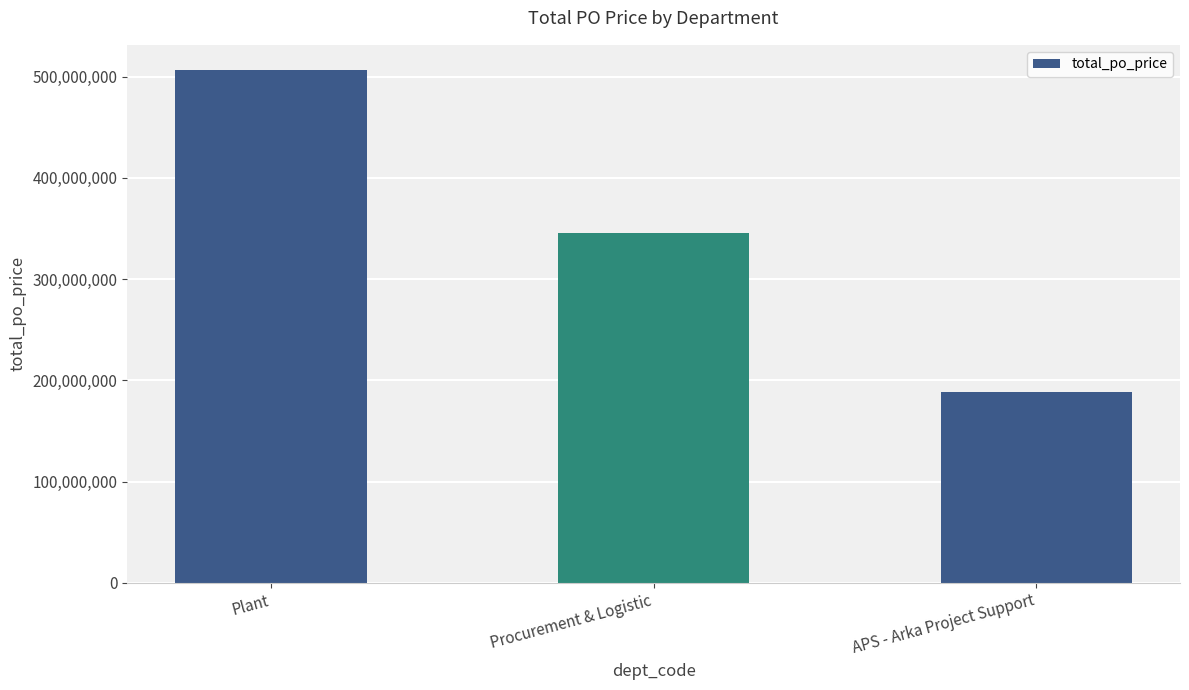

Between Plant and APS - Arka Project Support, which is larger?

Plant